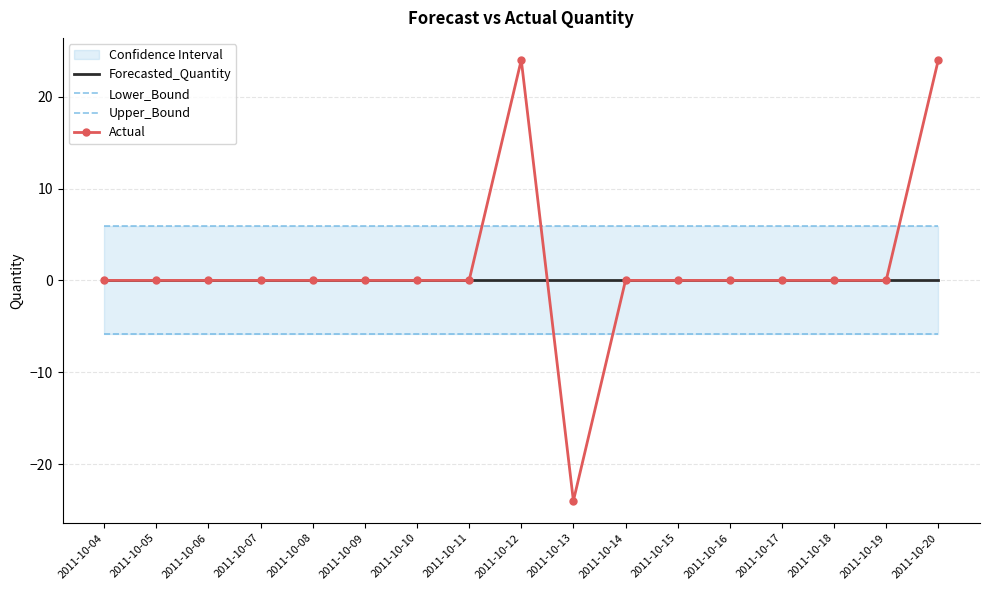

The value of Actual at 2011-10-19 is -32.0. True or false?

False